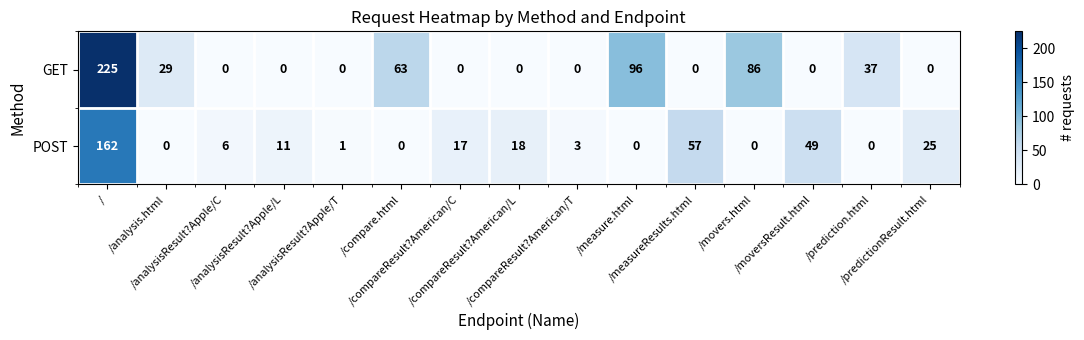

Rank the series by their maximum value, from lowest to highest.

POST, GET